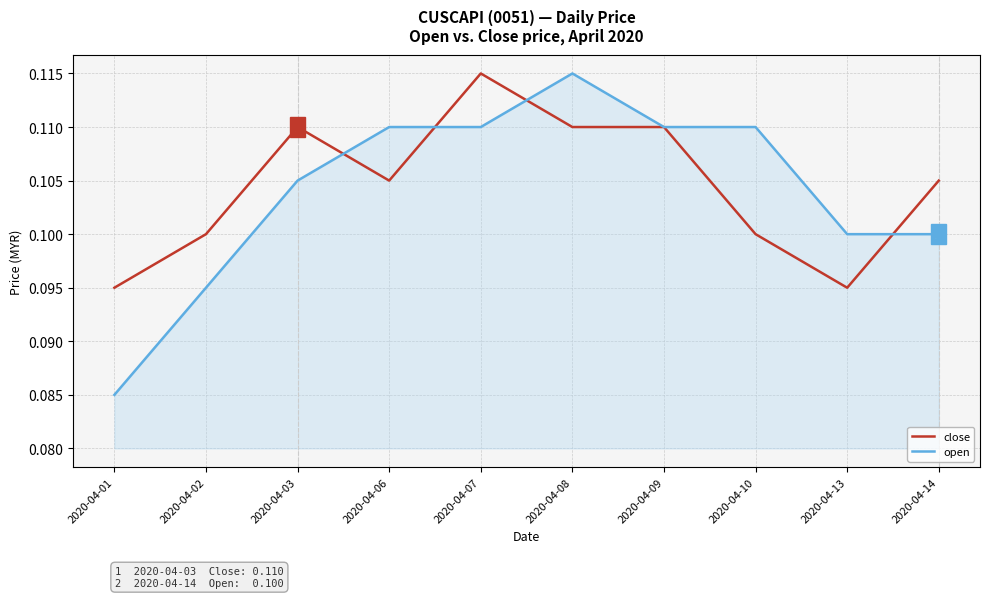

What is the total value across all series at 2020-04-10?

0.2